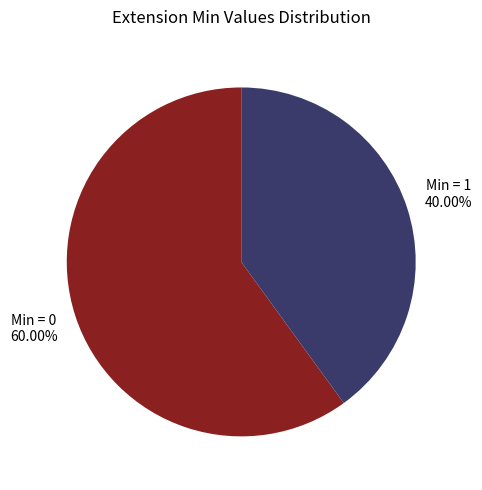

Which category has the smallest portion of the pie?

Min = 1 40.00%